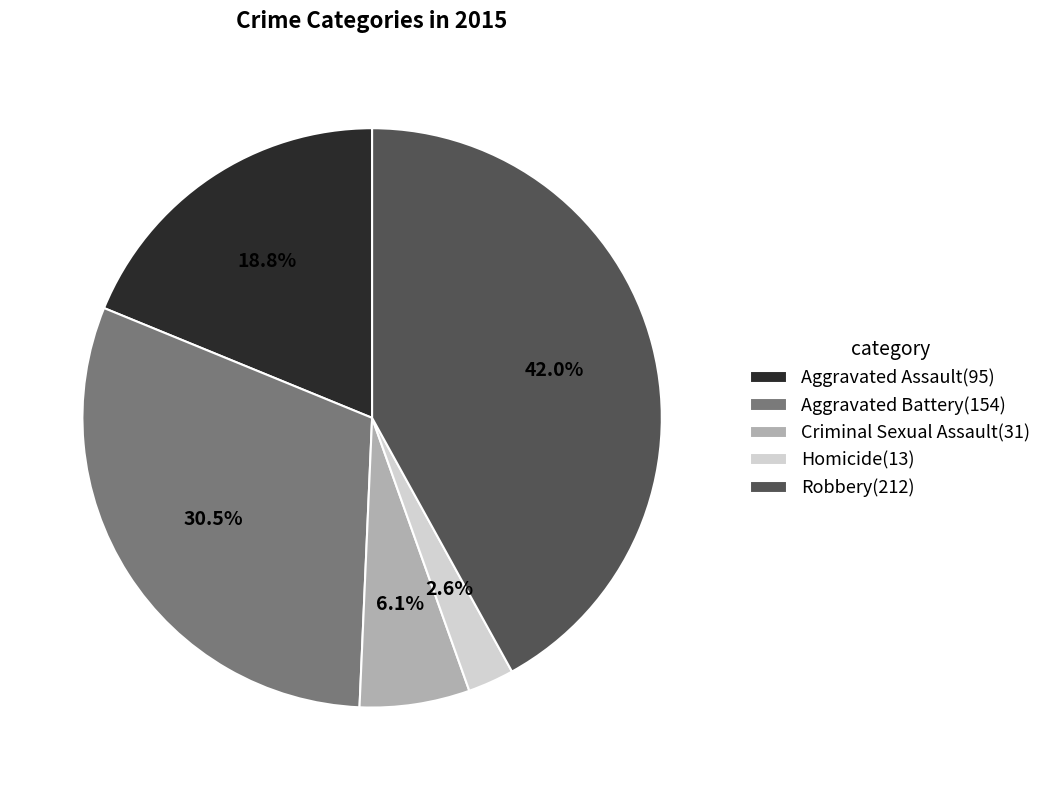

How many slices are in this pie chart?

5